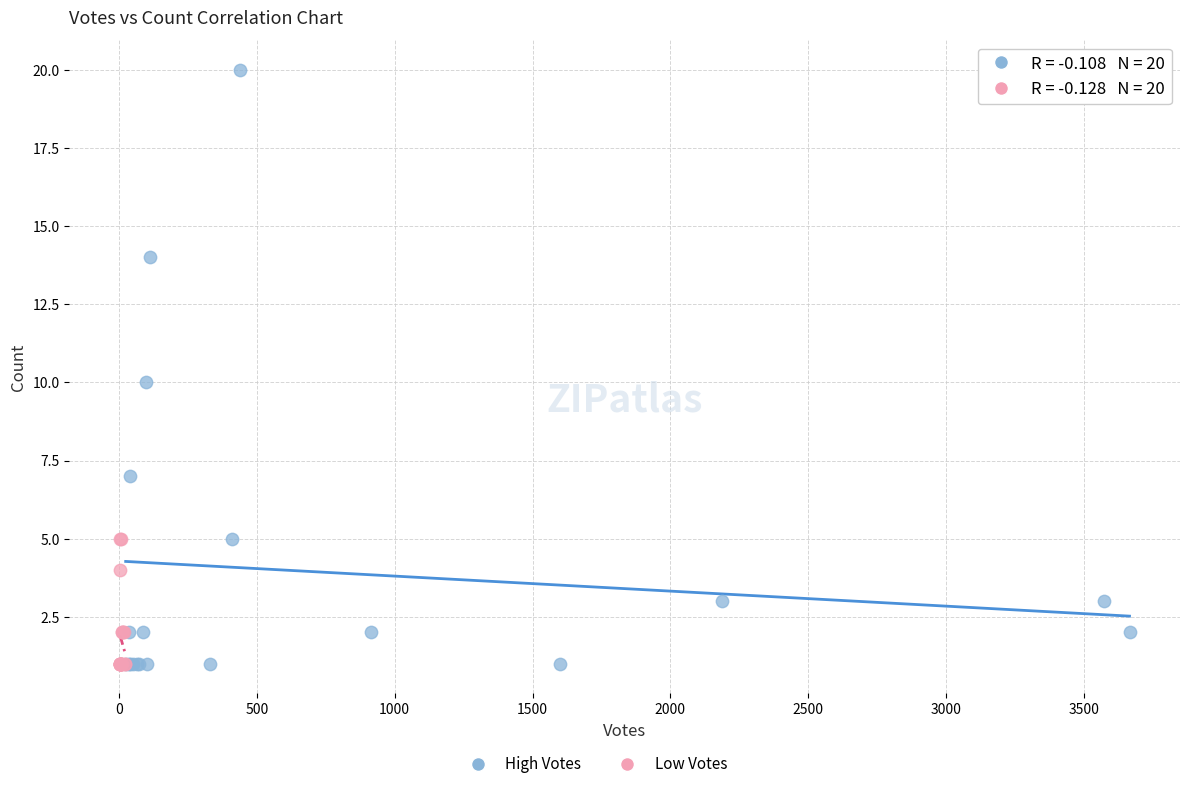

Which series has the largest Y range (max minus min)?

High Votes